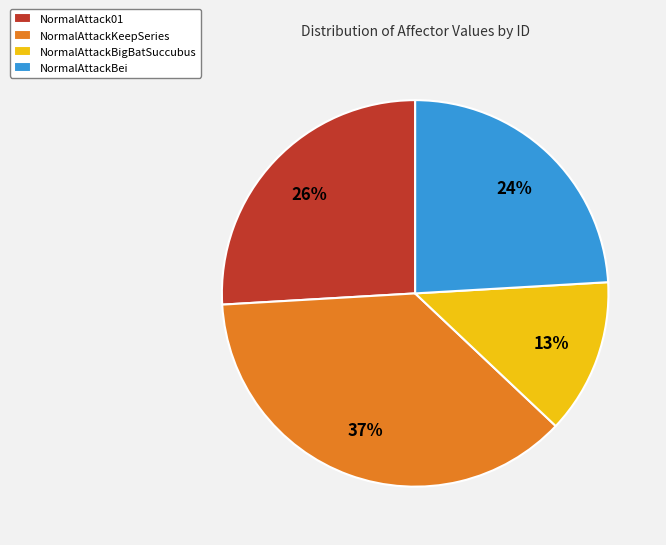

To the nearest percent, what portion does NormalAttackBigBatSuccubus represent?

13%